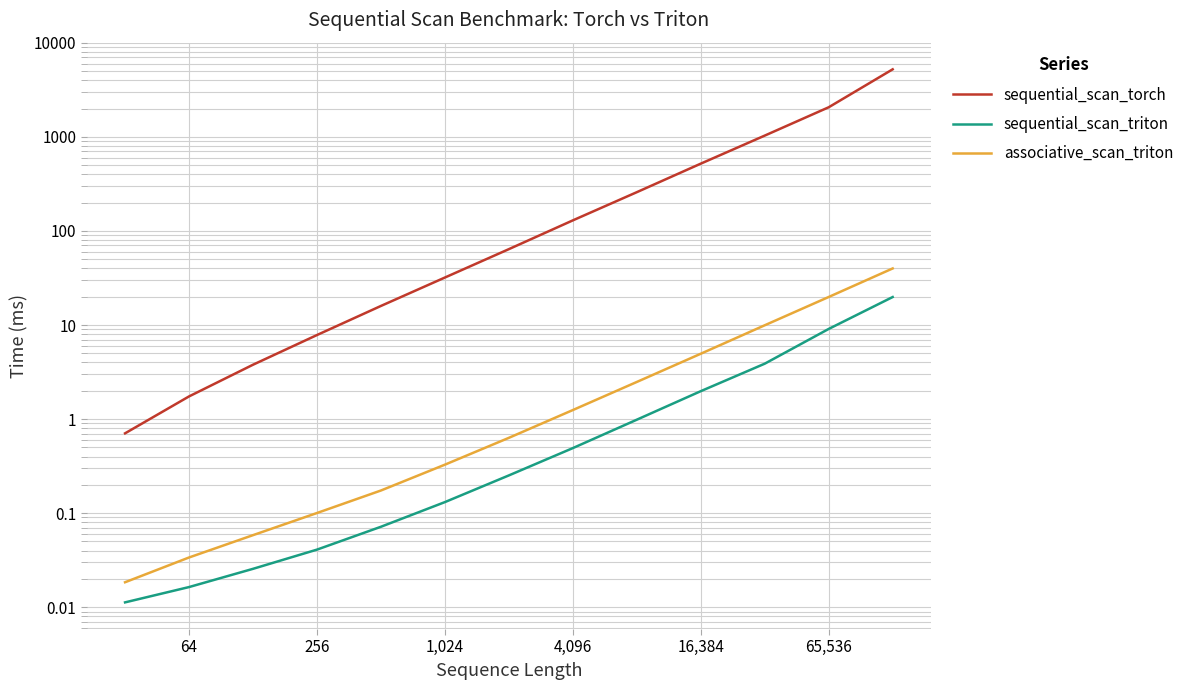

What is the difference between the maximum and minimum values in the sequential_scan_triton series?

19.8